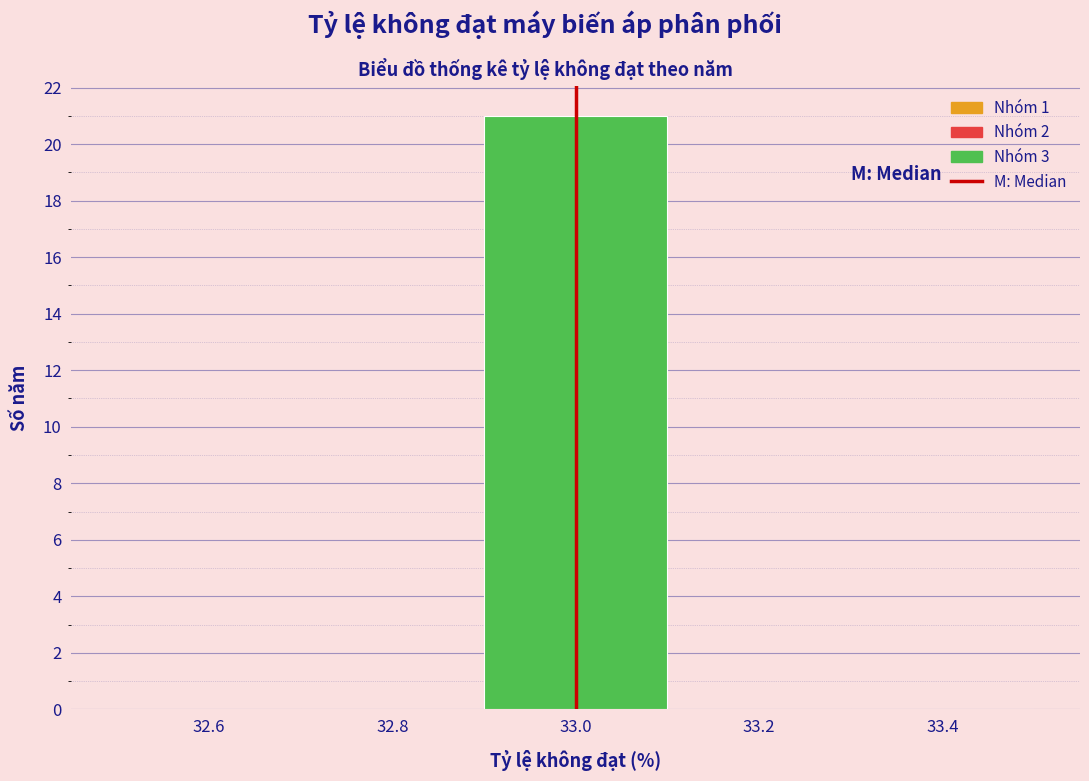

Reading left to right, transcribe this chart: for each bar, give the range it covers on the x-axis and its height. The values are not printed on the chart, so give them approximately, as read against the axis.

32.5 to 32.7: 0
32.7 to 32.9: 0
32.9 to 33.1: 21
33.1 to 33.3: 0
33.3 to 33.5: 0